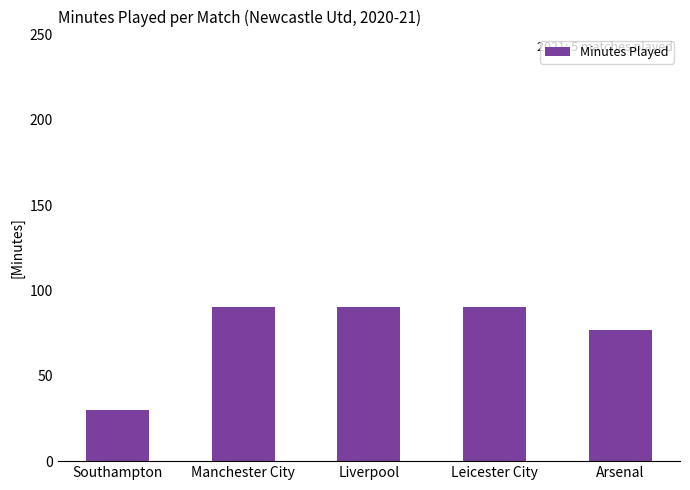

Reading left to right, what are all the values shown in this chart?

30	90	90	90	77